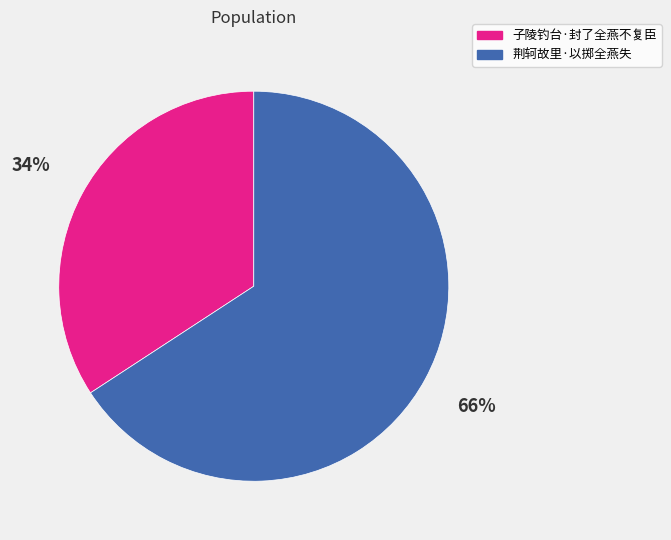

Approximately how many times larger is the value at 荆轲故里·以掷全燕失 compared to 子陵钓台·封了全燕不复臣?

1.9